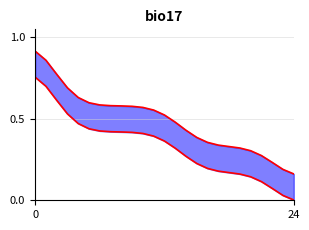

What is the average value of the lower bound series?

0.3